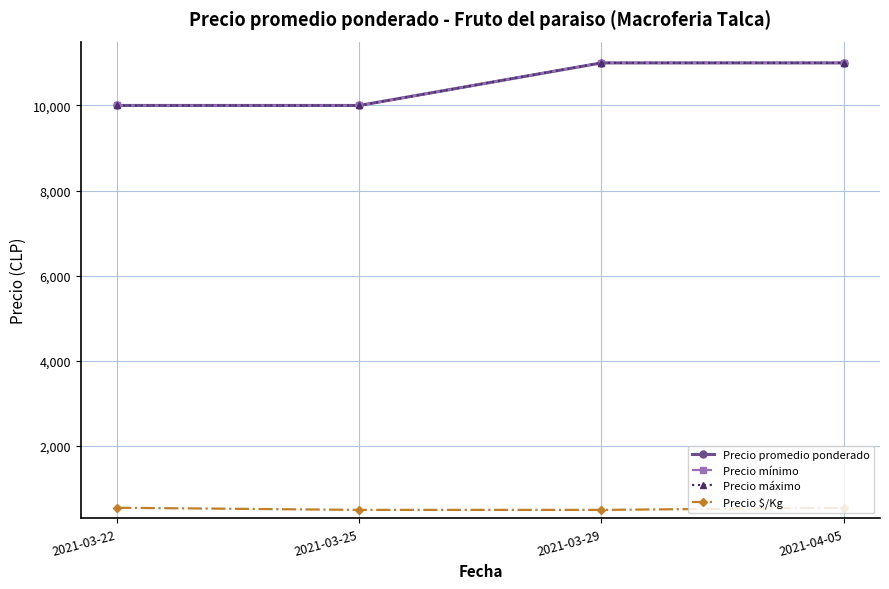

What is the greatest value displayed?

11000